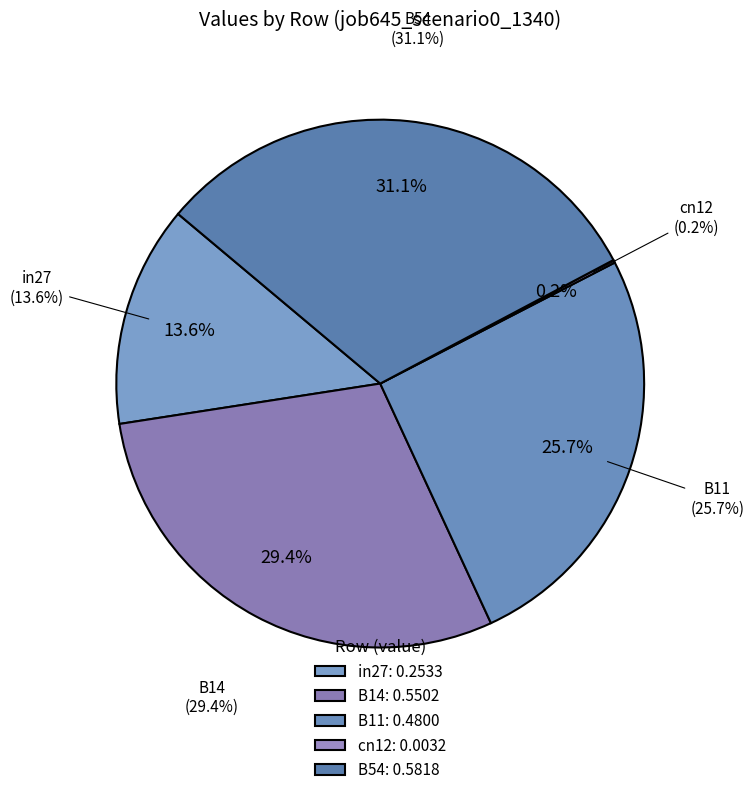

Is it true that B11 is 26% of the pie?

True